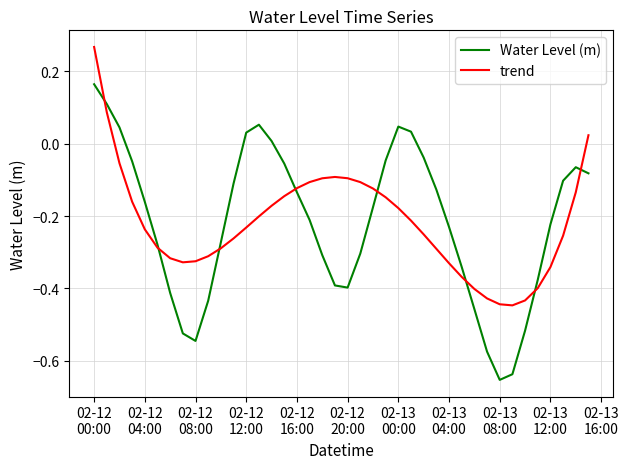

List the series in order of their peak value, lowest first.

Water Level (m), trend